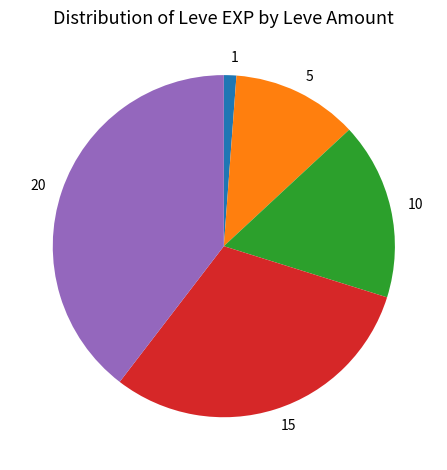

How many slices are in this pie chart?

5